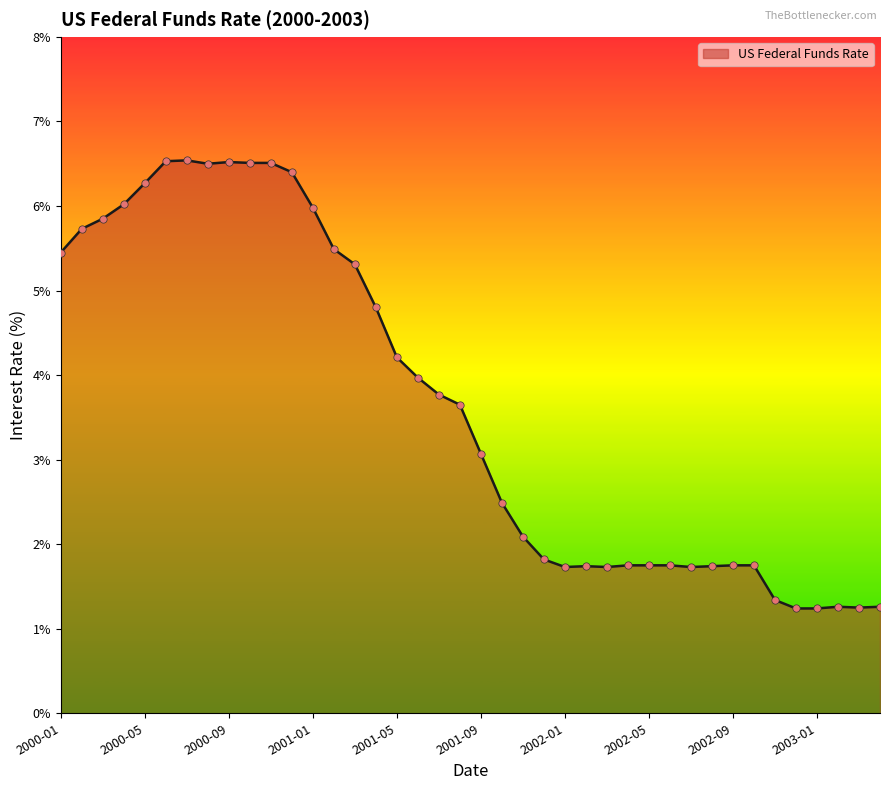

What is the maximum value shown in the chart?

6.5